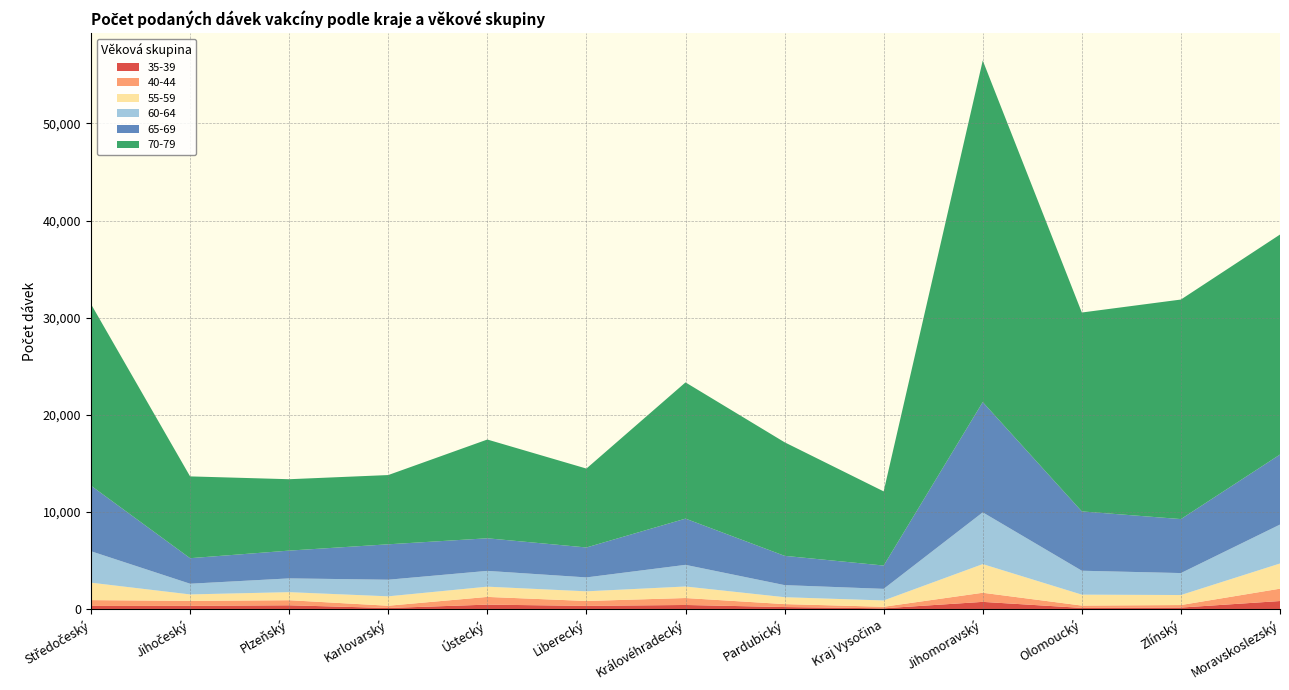

Reading left to right, list all the values displayed in this chart.

35-39: 313	322	379	101	447	319	411	198	68	731	109	144	818
40-44: 600	513	523	232	795	504	716	304	158	938	240	260	1272
55-59: 1794	663	830	969	1055	994	1187	710	650	2952	1126	1032	2593
60-64: 3238	1102	1418	1711	1626	1433	2230	1245	1196	5330	2463	2262	4010
65-69: 6751	2630	2861	3647	3357	3084	4760	3016	2400	11356	6110	5560	7210
70-79: 18701	8424	7352	7132	10171	8125	14032	11695	7638	35181	20483	22609	22658